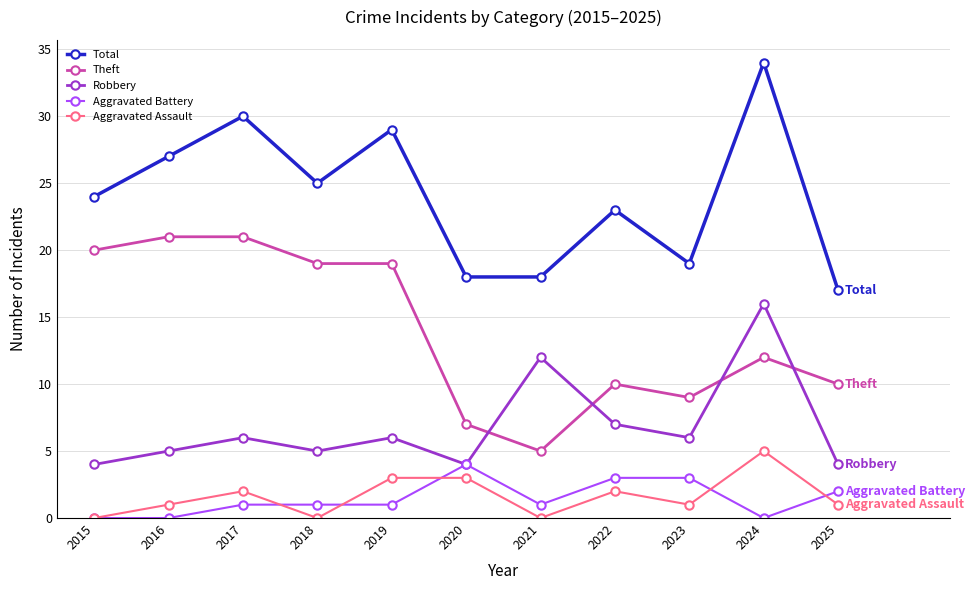

What is the minimum value for Robbery?

4